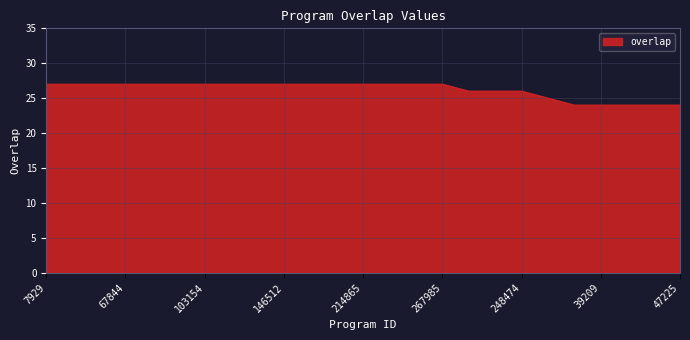

What is the difference between the maximum and minimum values?

3